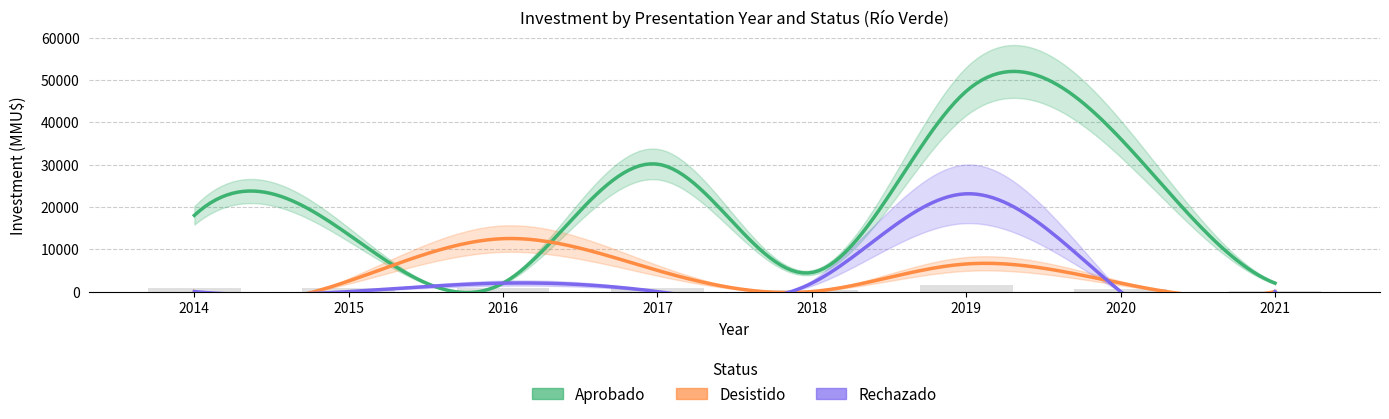

What is the maximum value shown in the chart?

47331